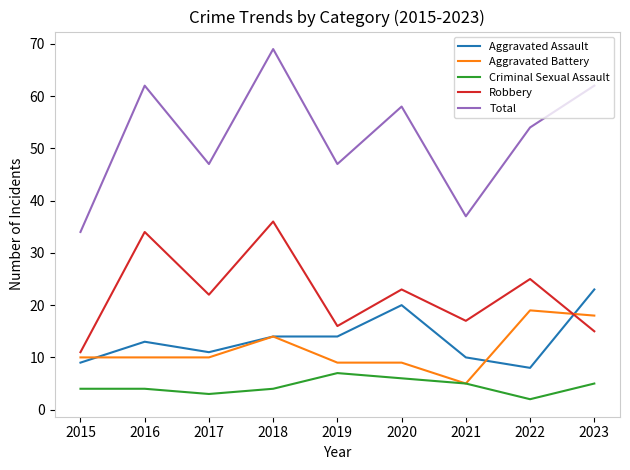

At which category is the sum across all series the highest?

2018